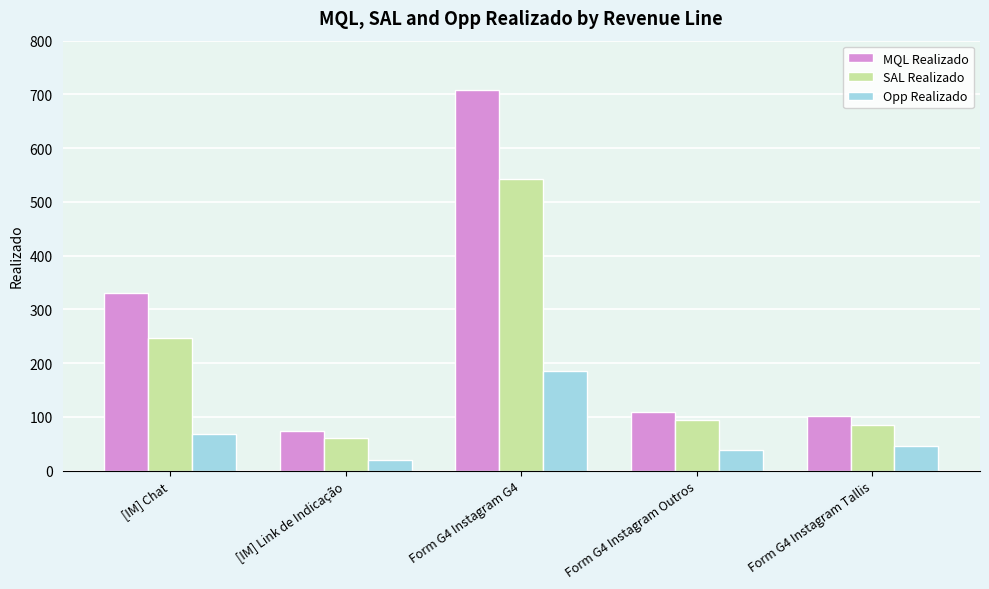

Which series has the widest spread of values?

MQL Realizado